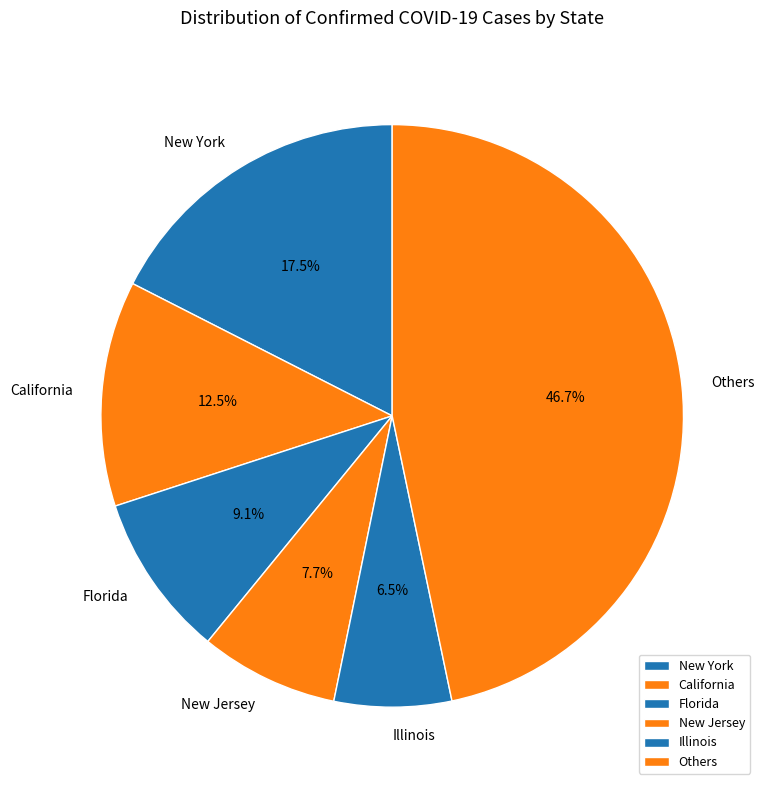

Rank the categories by value from lowest to highest.

Illinois, New Jersey, Florida, California, New York, Others